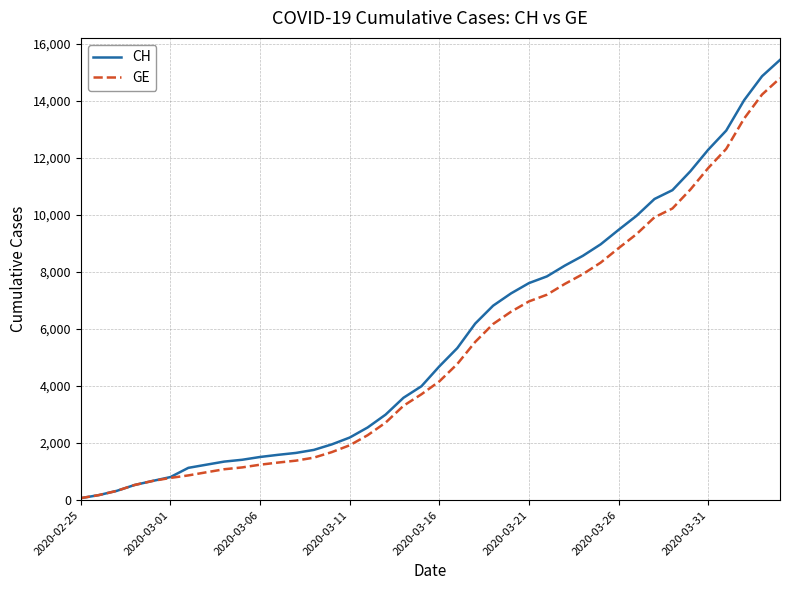

What is the greatest value displayed?

15433